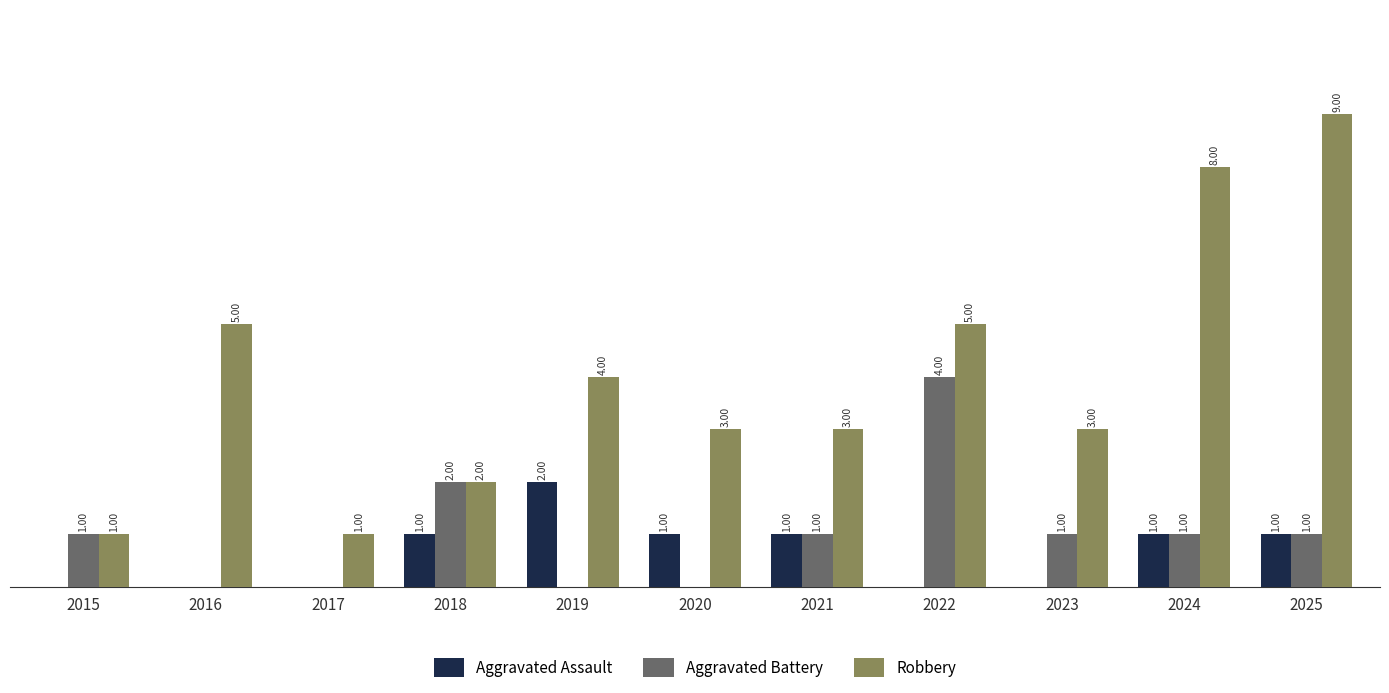

Between 2018 and 2025, which series saw the biggest shift?

Robbery